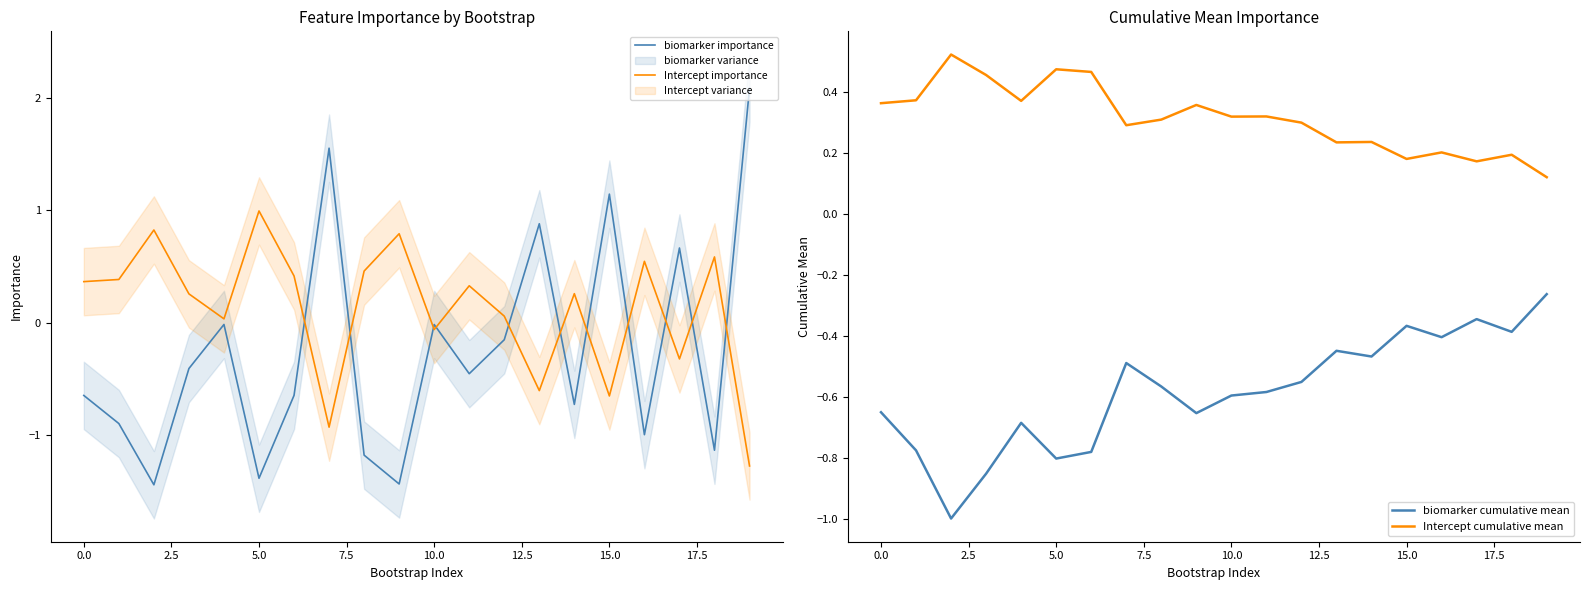

What is the minimum value for biomarker importance?

-1.4